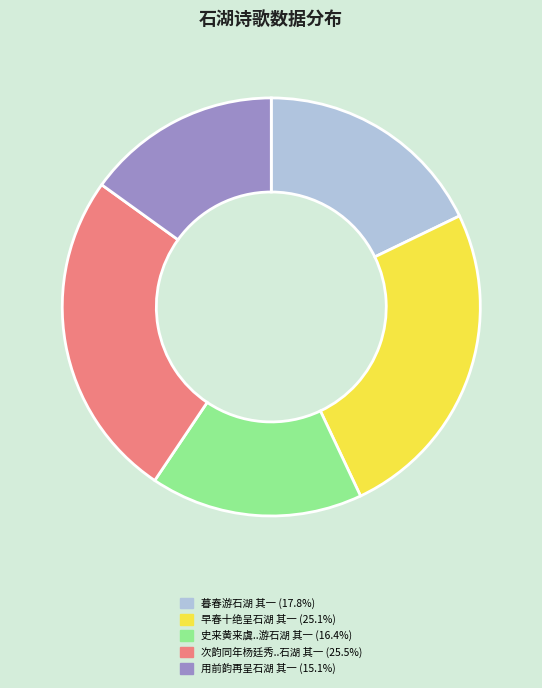

Is there a majority slice in this chart?

No